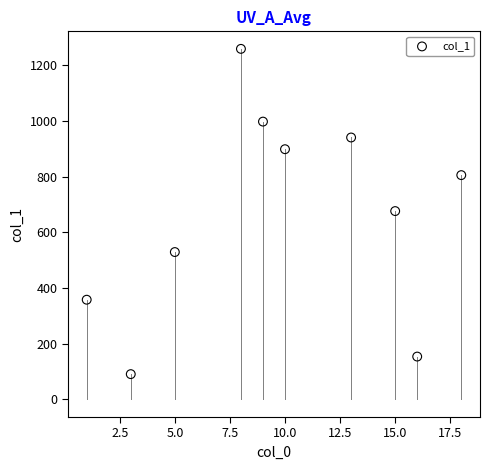

What is the average Y value?

671